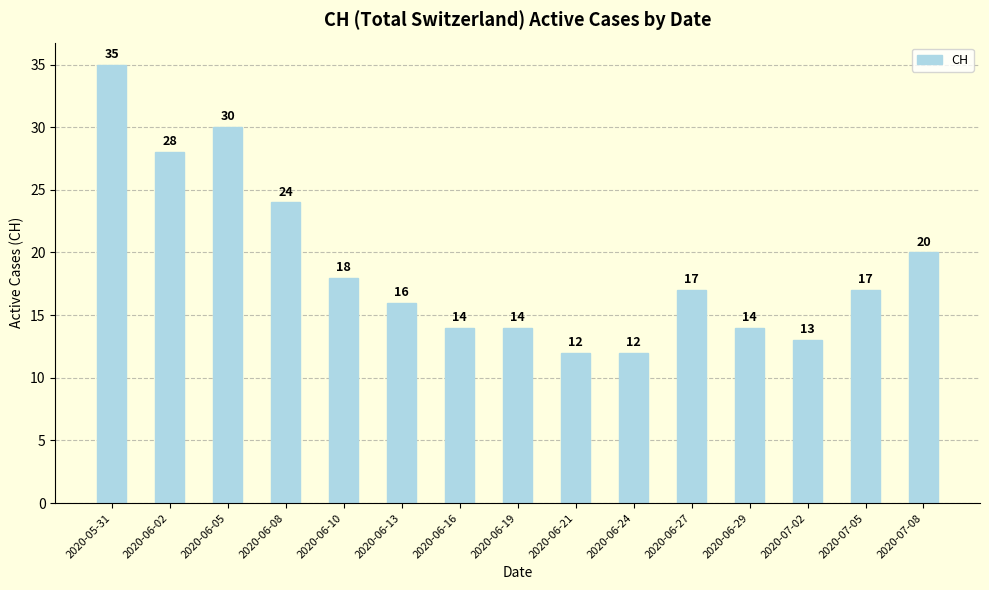

What is the value of the 13th bar from the left?

13